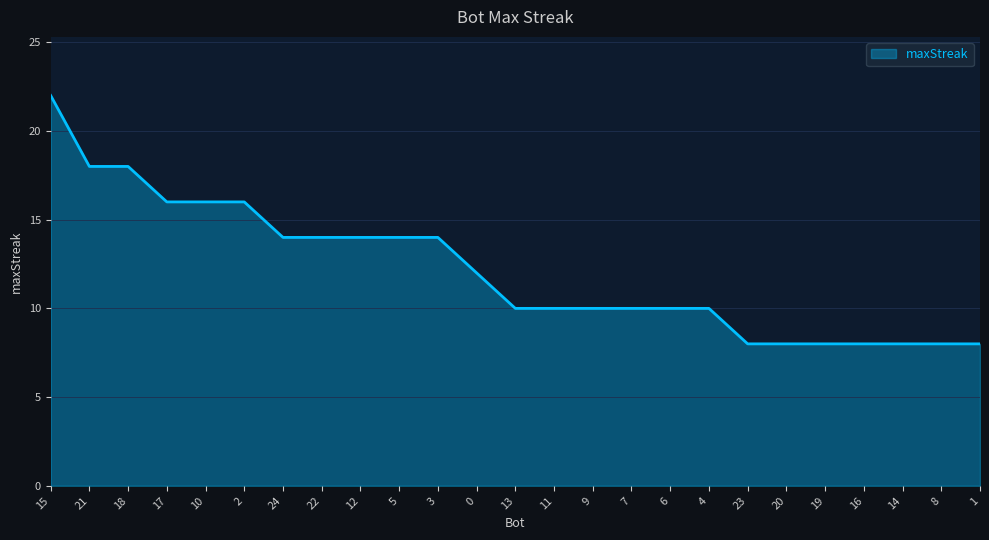

At which label does the data first exceed 10?

15